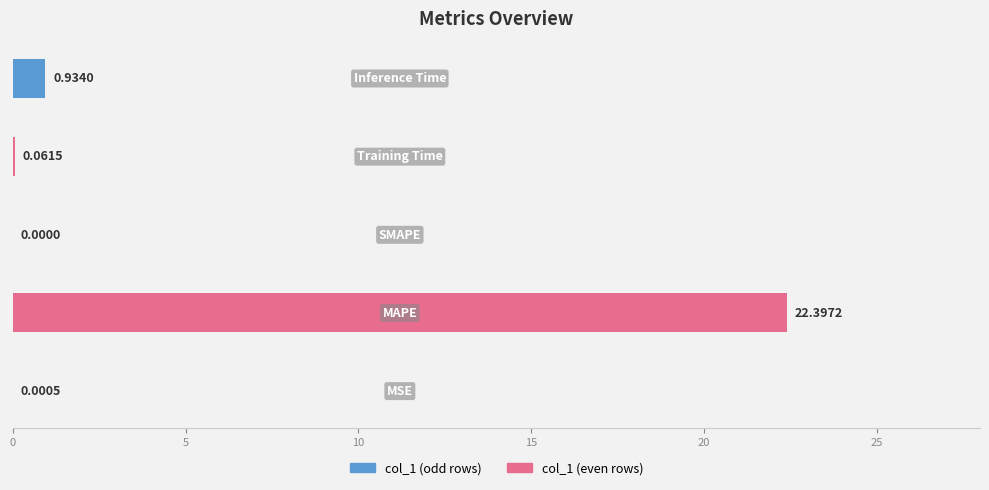

What is the sum of all values?

23.4